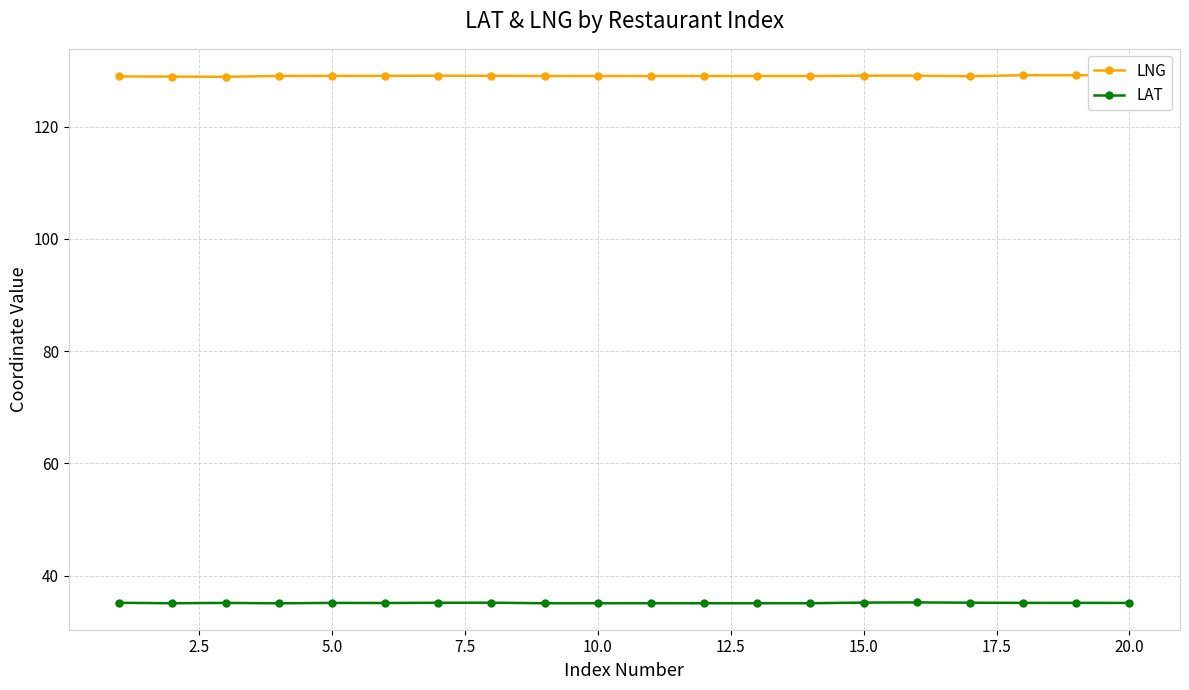

Which series has the largest total across all categories?

LNG